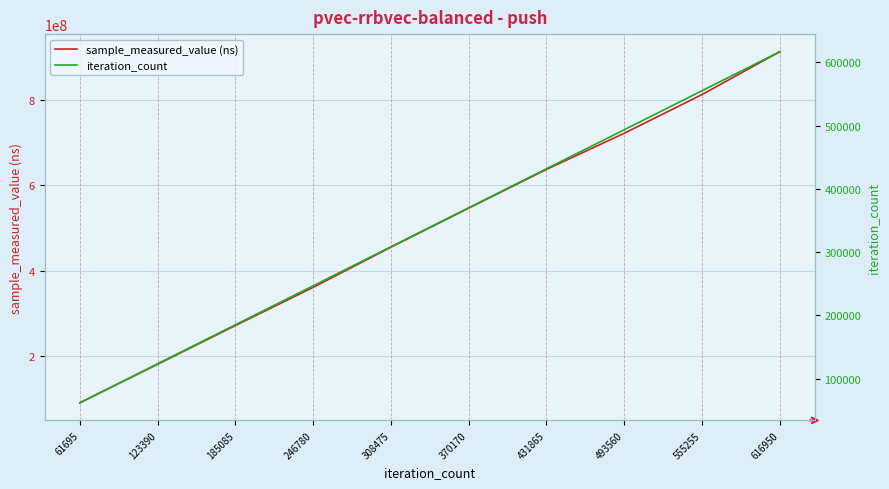

Does the chart display data point markers on the line(s)?

No